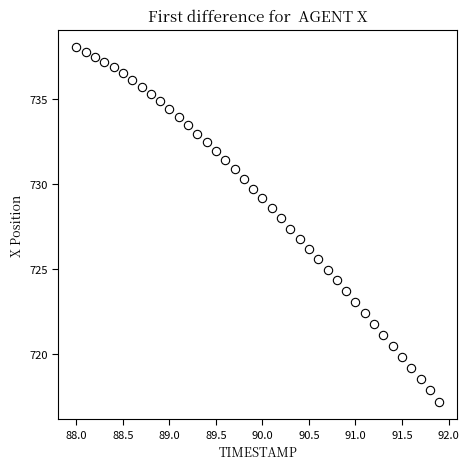

What is the range of Y values (max minus min)?

20.8